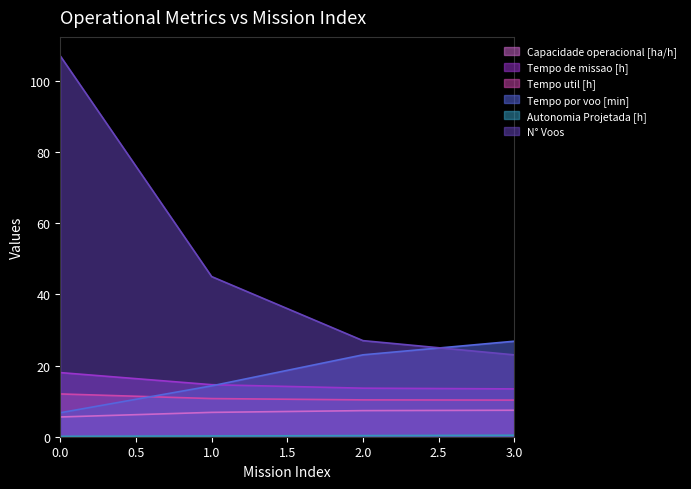

Reading right to left, extract all data points from this chart.

Capacidade operacional [ha/h]: 7.4	7.3	6.8	5.6
Tempo de missao [h]: 13.4	13.6	14.6	18.0
Tempo util [h]: 10.3	10.3	10.7	12.0
Tempo por voo [min]: 26.8	23.0	14.3	6.7
Autonomia Projetada [h]: 0.4	0.3	0.2	0.1
N° Voos: 23.0	27.0	45.0	107.0